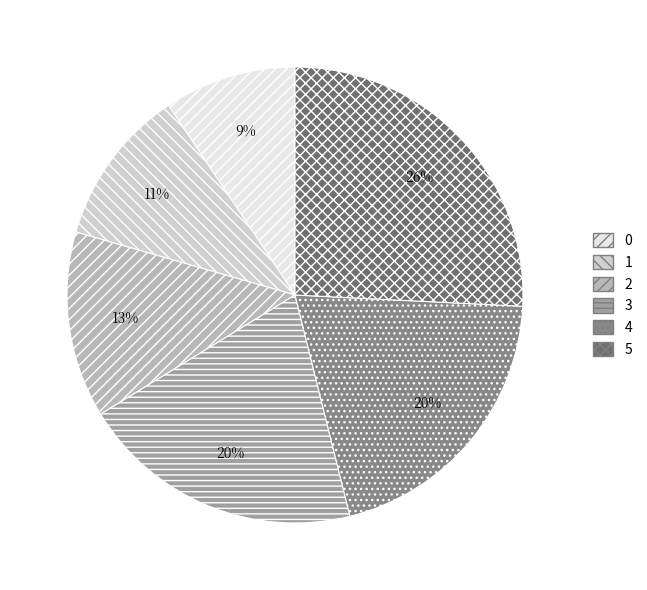

How many slices are in this pie chart?

6